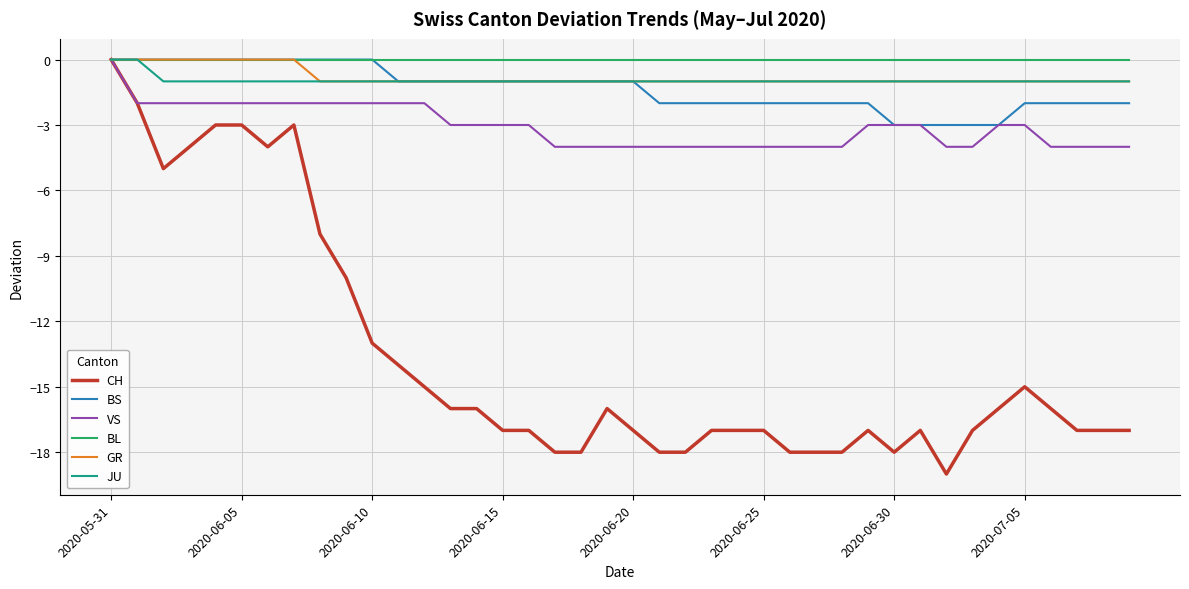

What is the minimum value shown in the chart?

-19